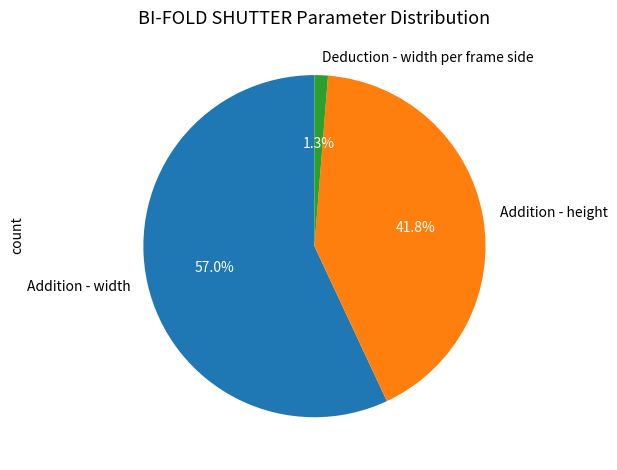

Which category has the biggest portion of the pie?

Addition - width